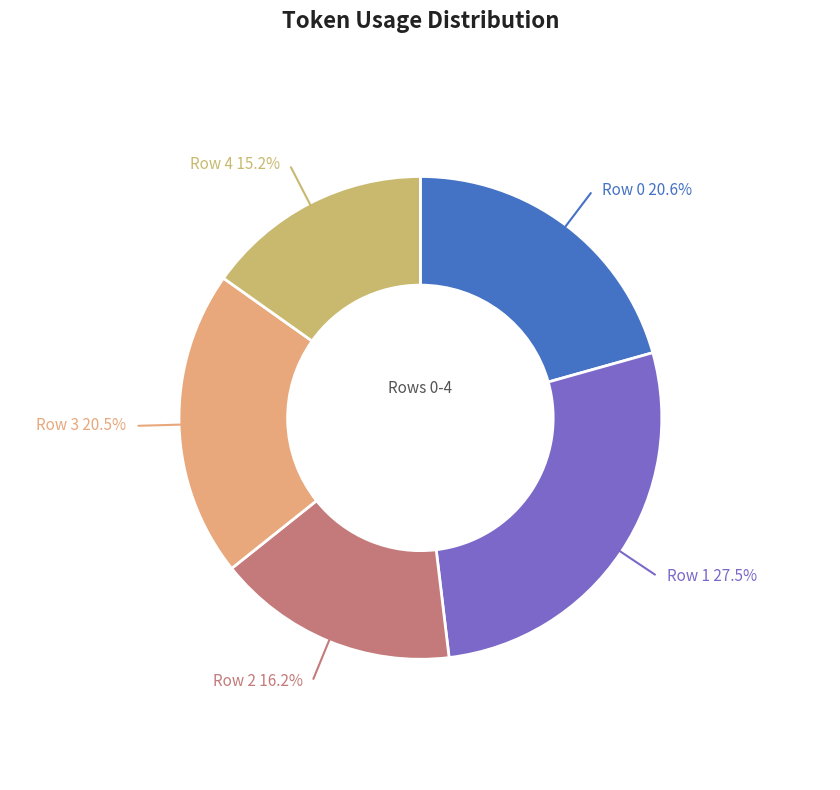

To the nearest percent, what is the average slice percentage?

20%